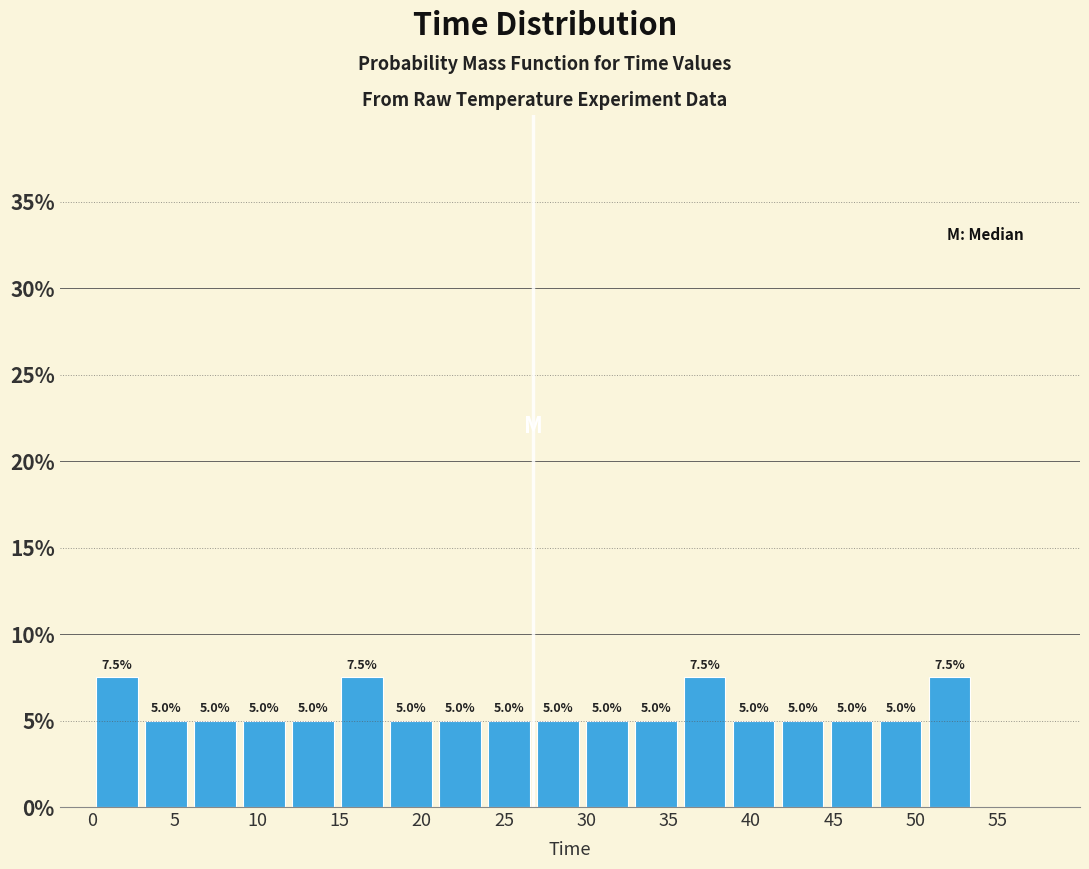

Reading left to right, list every bar in this chart as the range it spans on the x-axis followed by its height. The bar edges are not printed on the chart, so give them approximately, as read against the axis.

0.0 to 3.0: 7.5
3.0 to 6.0: 5.0
6.0 to 9.0: 5.0
9.0 to 12.0: 5.0
12.0 to 15.0: 5.0
15.0 to 18.0: 7.5
18.0 to 21.0: 5.0
21.0 to 24.0: 5.0
24.0 to 27.0: 5.0
27.0 to 30.0: 5.0
30.0 to 32.5: 5.0
32.5 to 35.5: 5.0
35.5 to 38.5: 7.5
38.5 to 41.5: 5.0
41.5 to 44.5: 5.0
44.5 to 47.5: 5.0
47.5 to 50.5: 5.0
50.5 to 53.5: 7.5